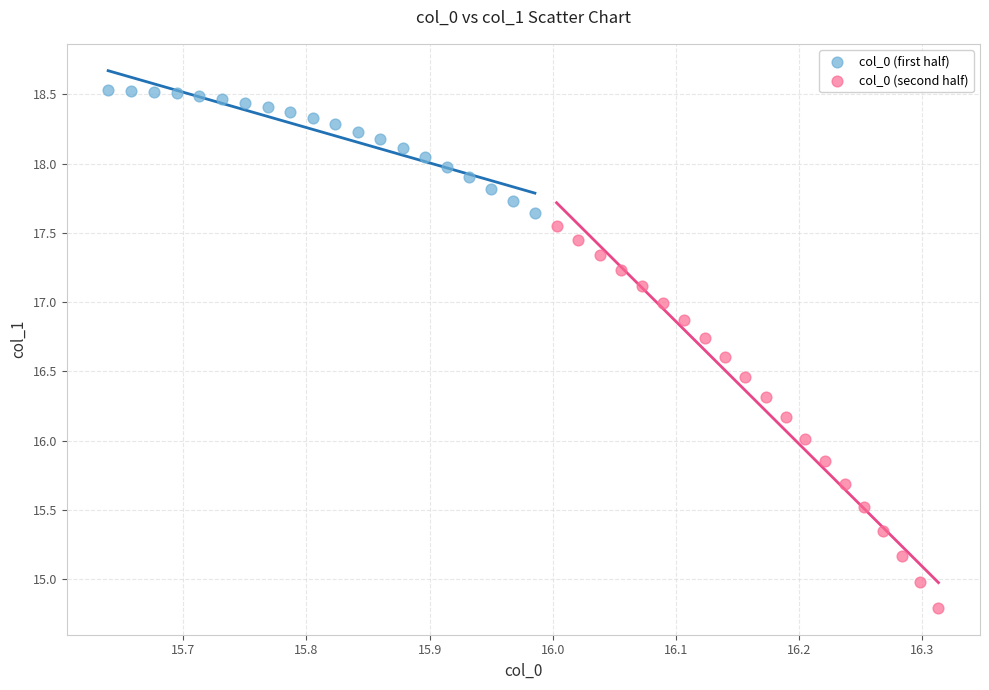

Which series reaches the minimum Y coordinate?

col_0 (second half)